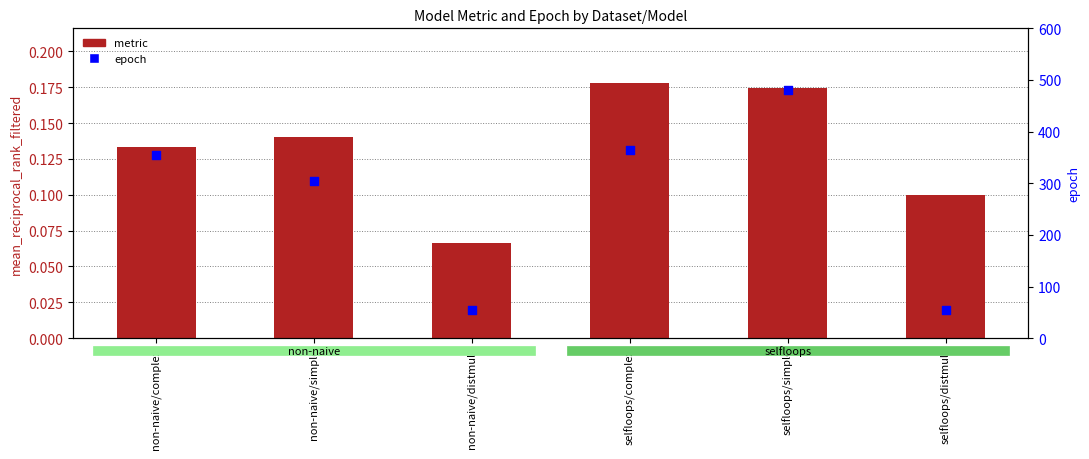

What is the total value across all series at non-naive/simple?

305.1